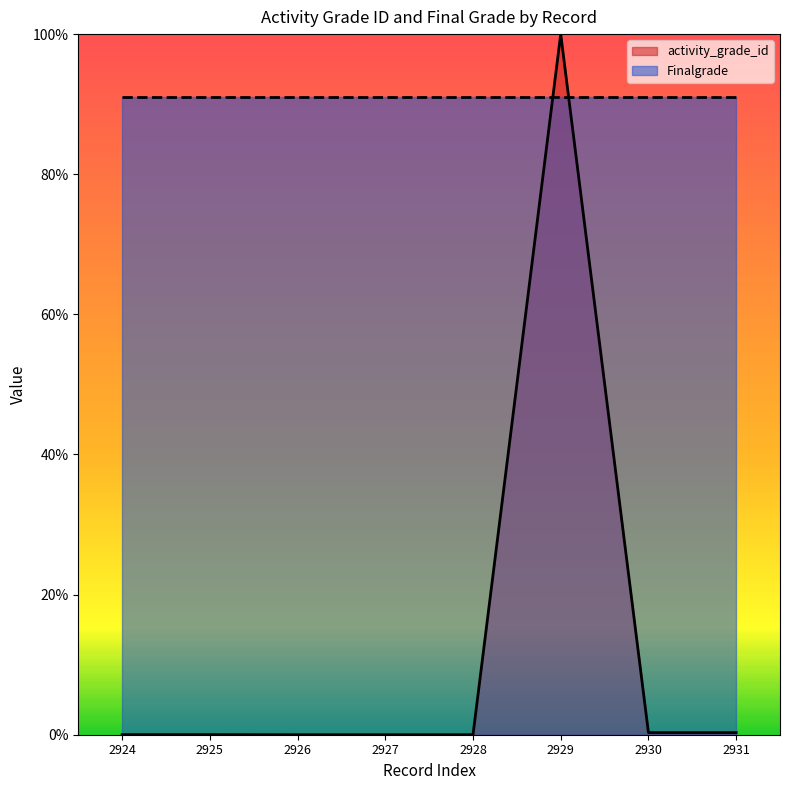

Reading right to left, transcribe all the data shown in this chart.

0.0	0.0	1.0	0.0	0.0	0.0	0.0	0.0